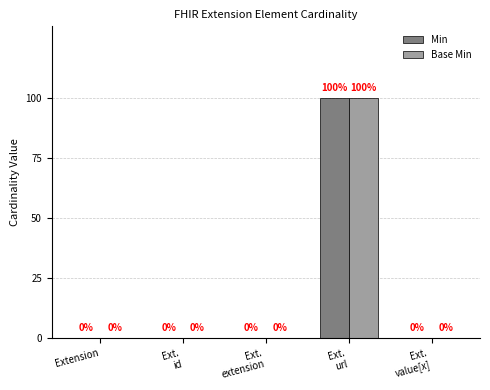

The value of Base Min at Ext.
id is 1. True or false?

False